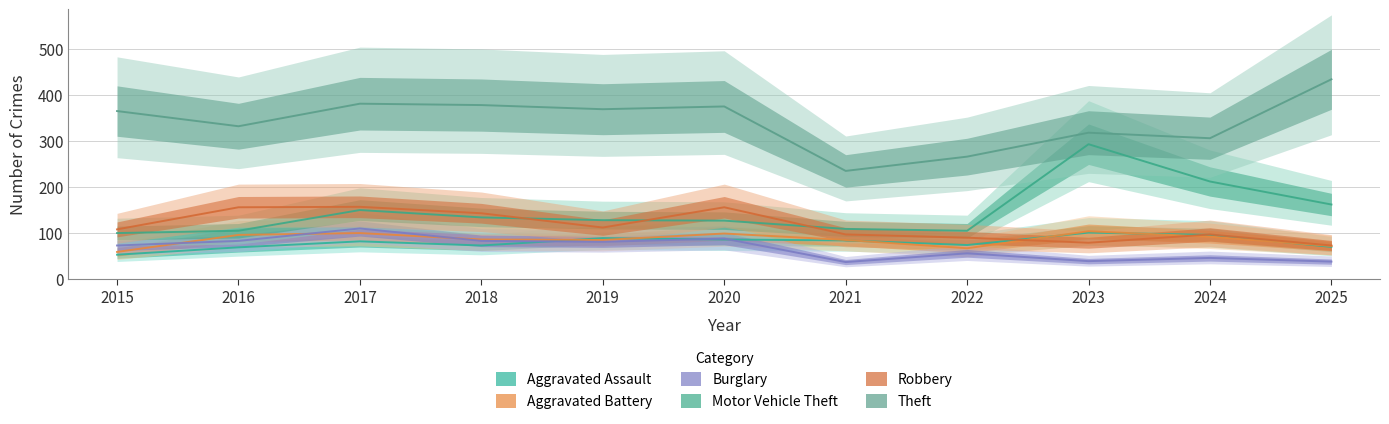

At 2016, list the series in order from smallest to largest.

Aggravated Assault, Burglary, Aggravated Battery, Motor Vehicle Theft, Robbery, Theft